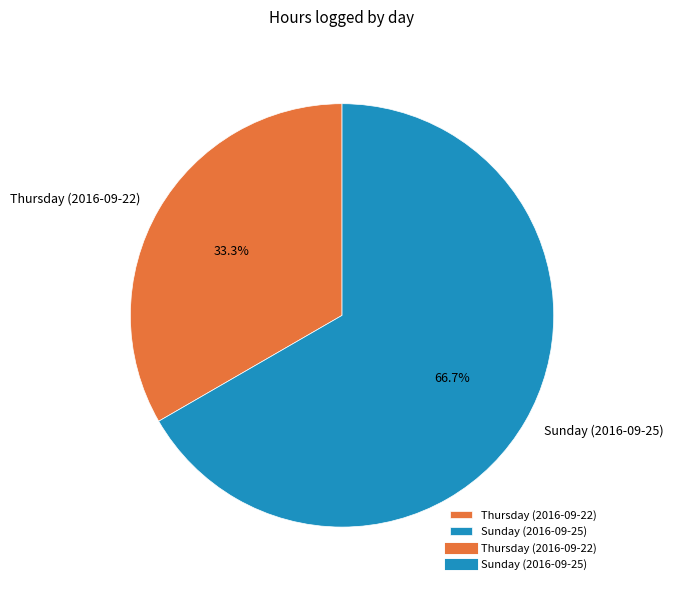

What is the smallest slice in the pie chart?

Thursday (2016-09-22)